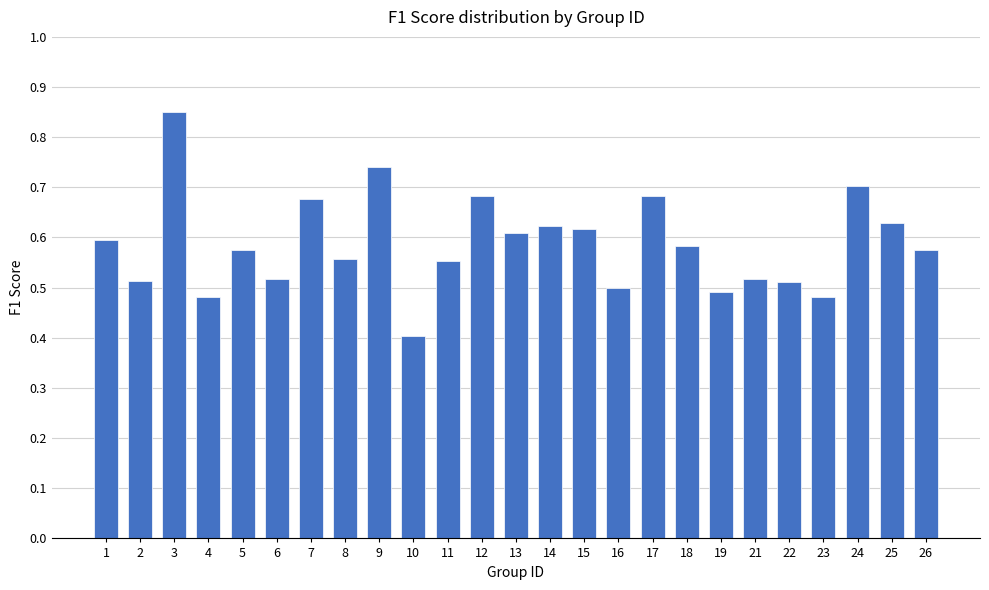

How many values are between 0 and 1?

25